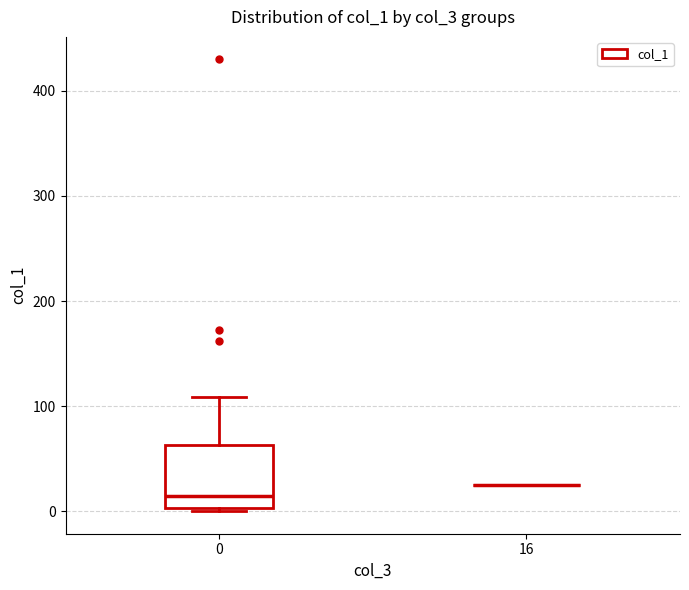

Reading left to right, read every box against the y-axis: the position of its median line, the range the box covers, and the ends of its whiskers. The values are not printed on the chart, so give them approximately, as read against the axis.

0: median 10, box 0 to 60, whiskers 0 (just below the box's lower edge) to 110
16: box collapsed to a line at 20, whiskers 20 to 20